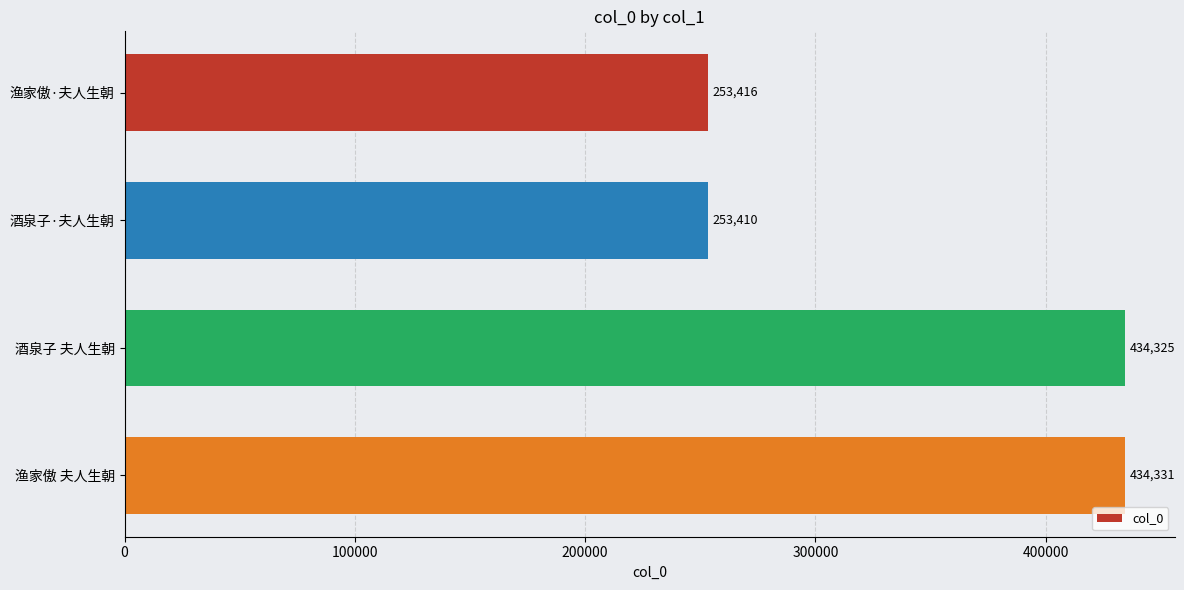

Is it true that the value at 渔家傲·夫人生朝 is 101844?

False